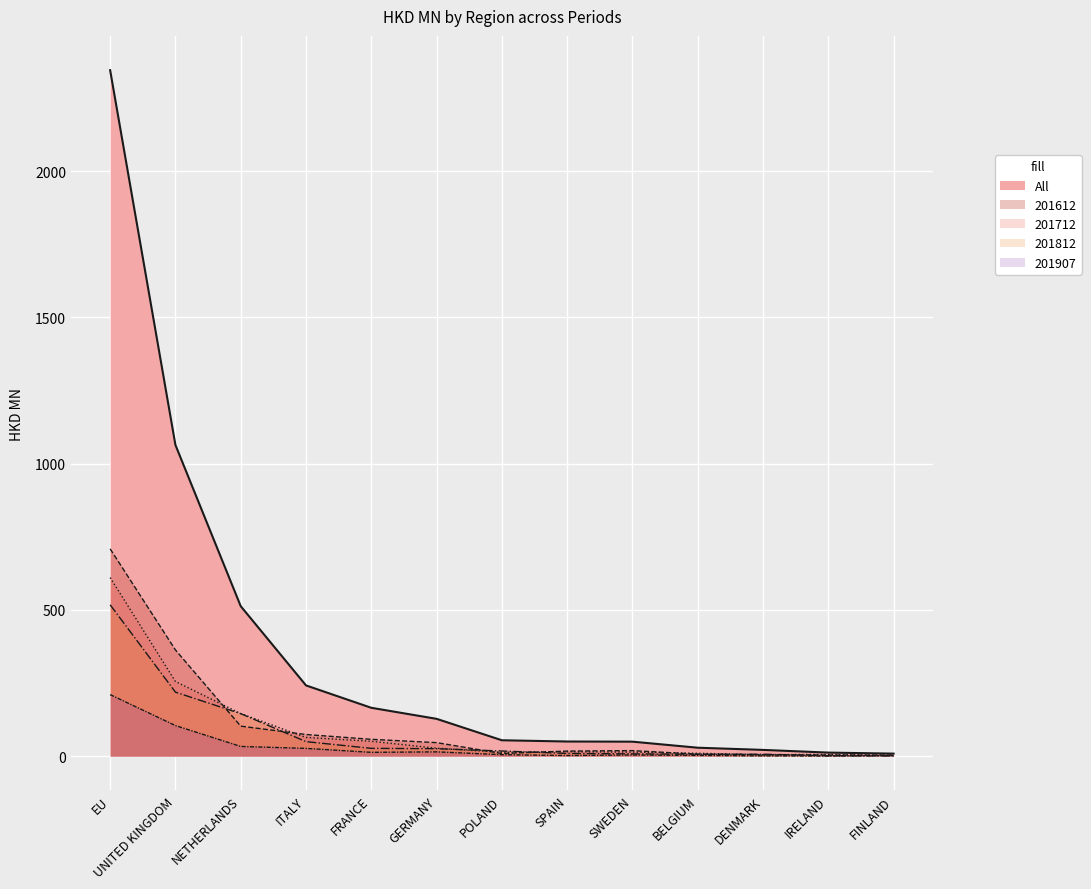

At how many categories does at least one series exceed 826?

2